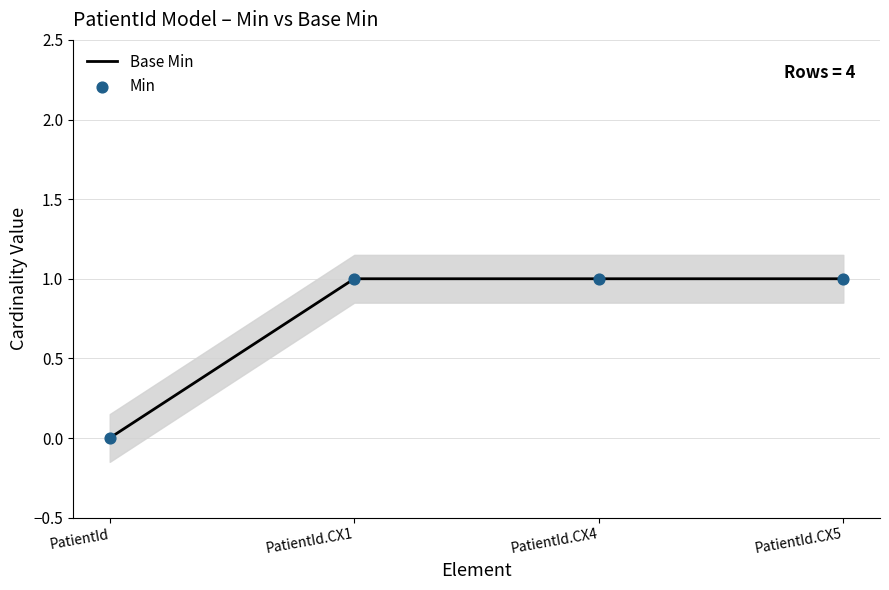

What are all the series names shown in the legend?

Base Min, Min